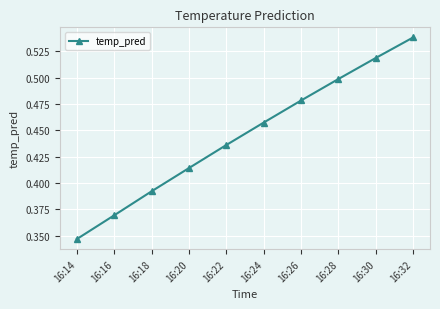

How many values are between 0 and 1?

10